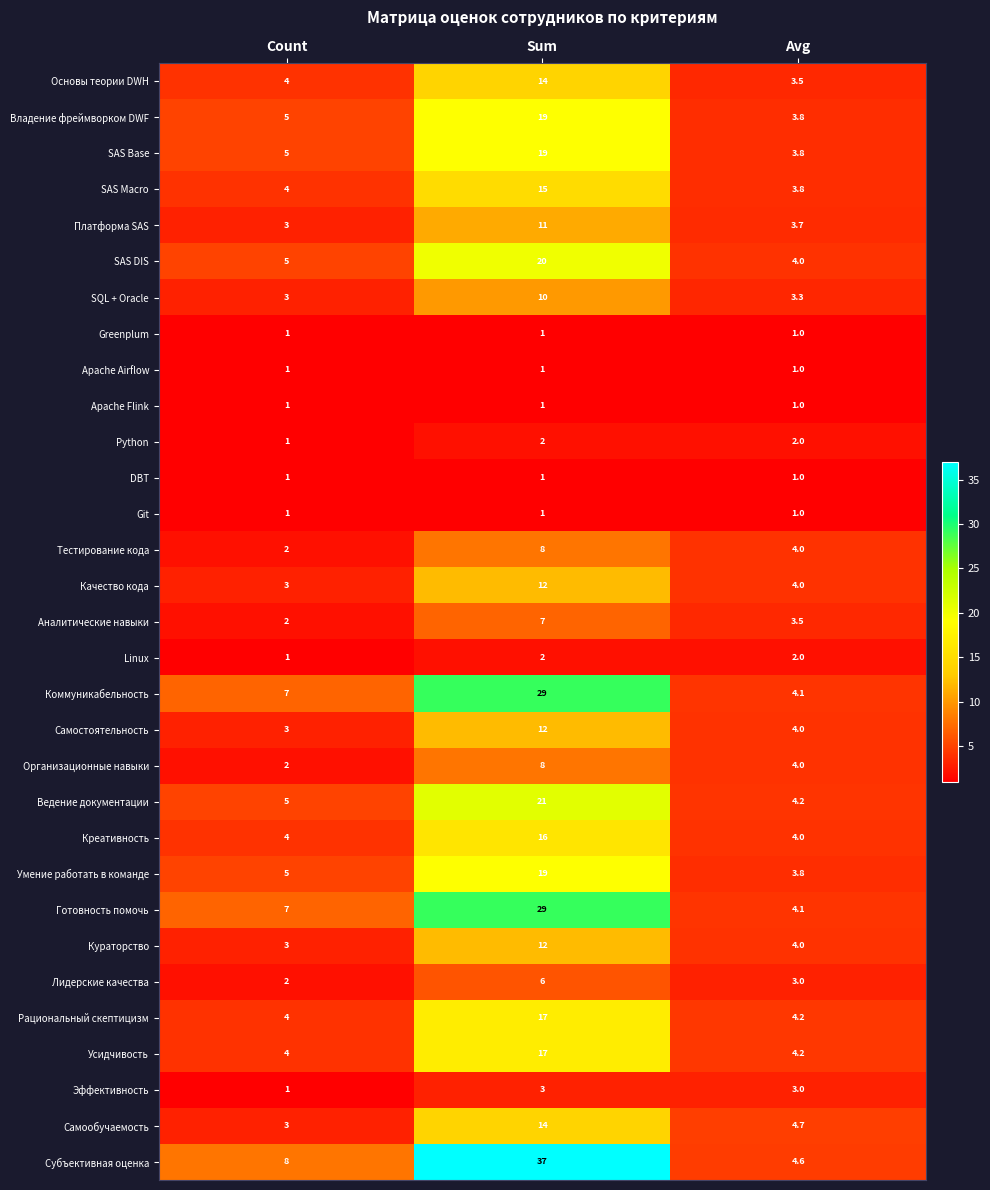

What is the sum of all SAS DIS values?

29.0